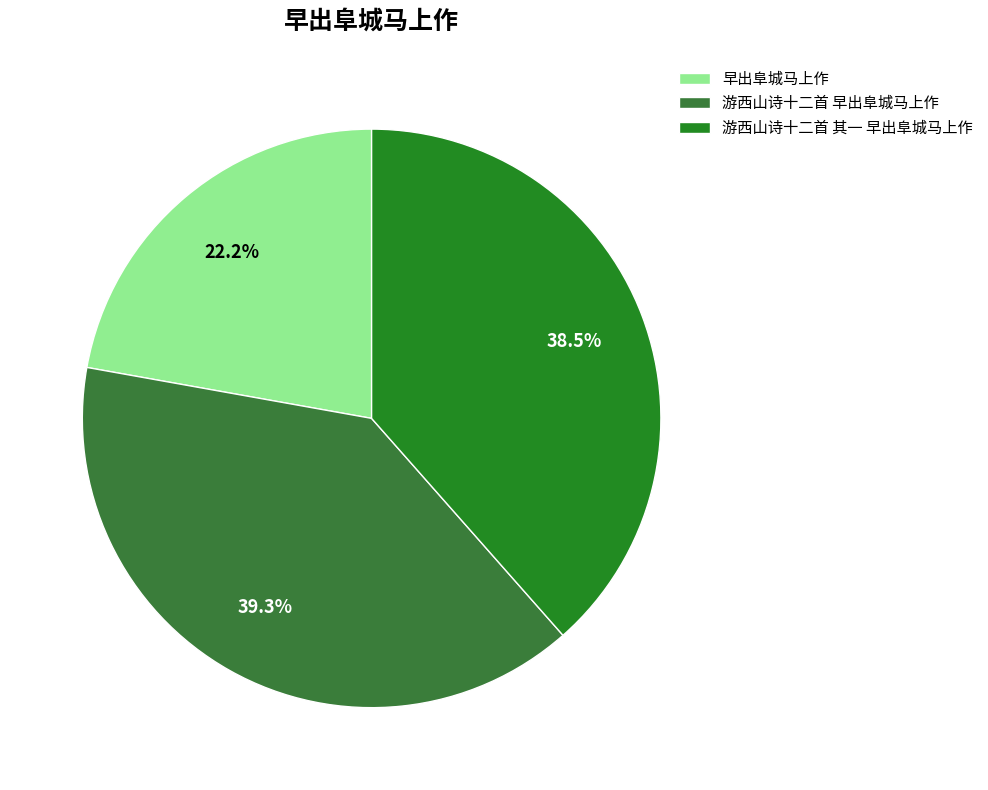

What percentage is the 早出阜城马上作 slice, to the nearest percent?

22%